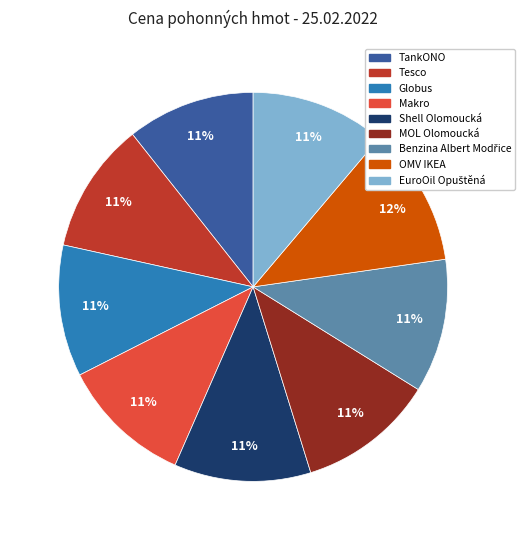

How many slices are in this pie chart?

9